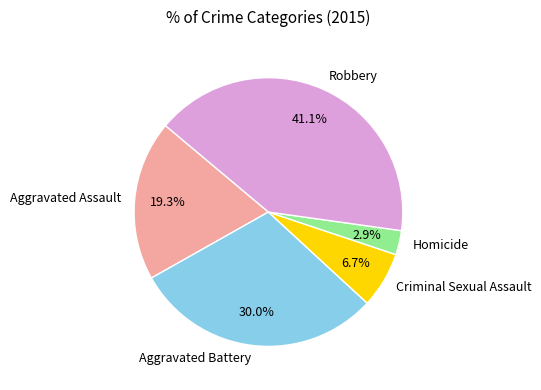

Which category has the biggest portion of the pie?

Robbery